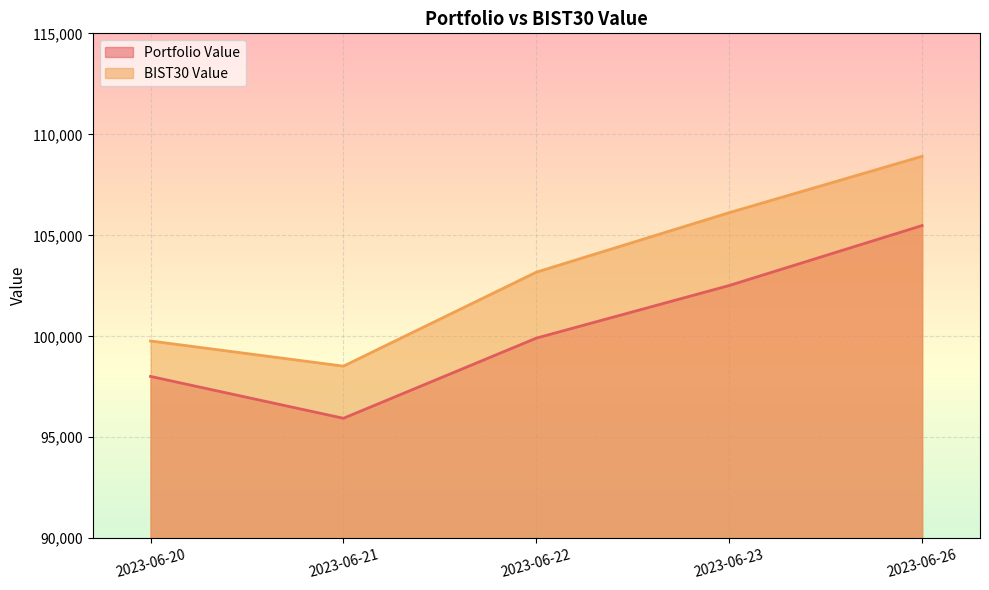

What is the difference between the highest and lowest values at 2023-06-23?

3606.1